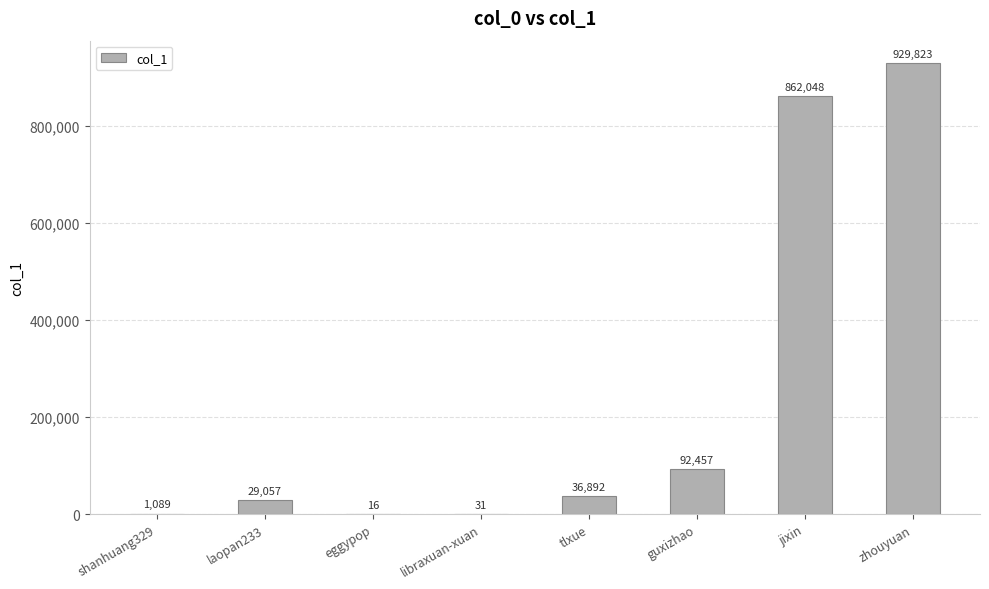

What is the average value?

243927